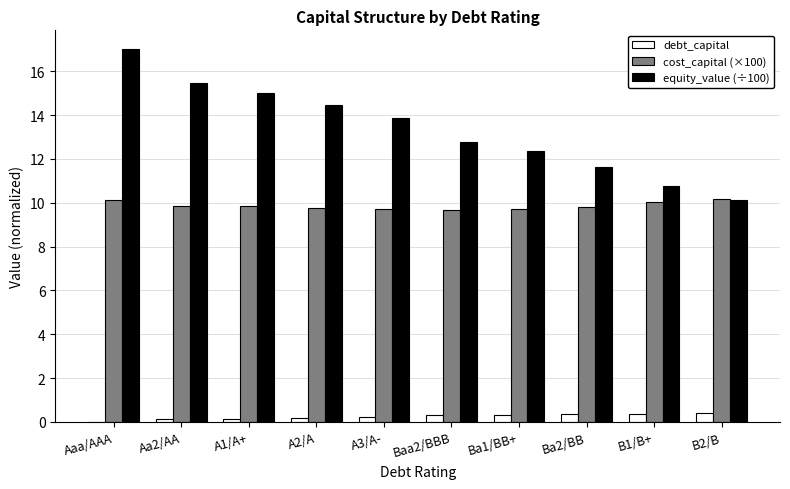

At which label is equity_value (÷100) closest to 13?

Baa2/BBB